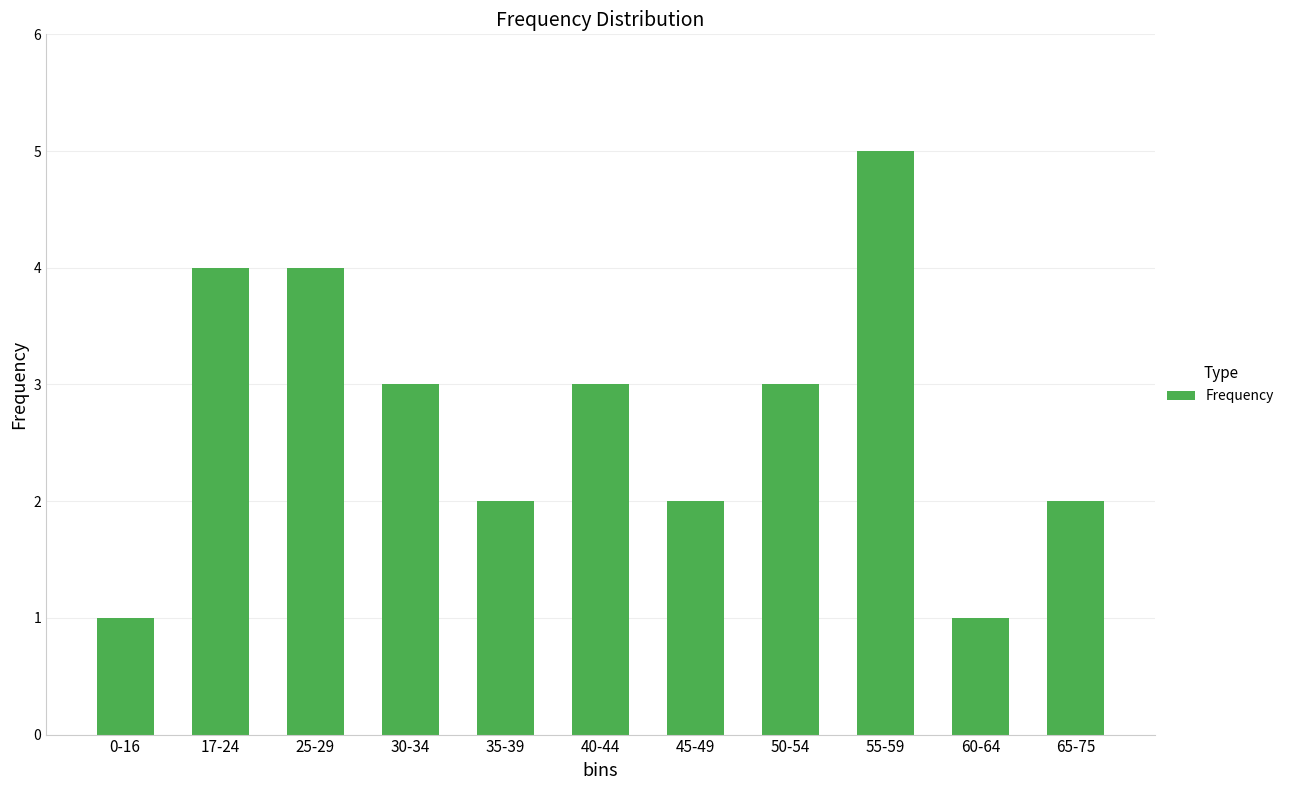

What is the greatest value displayed?

5